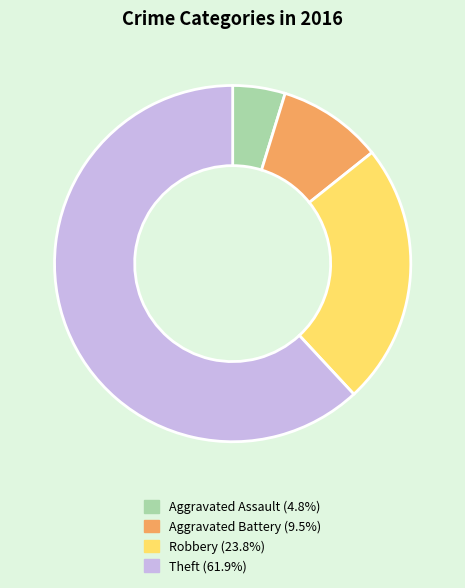

Between Aggravated Battery and Aggravated Assault, which is larger?

Aggravated Battery